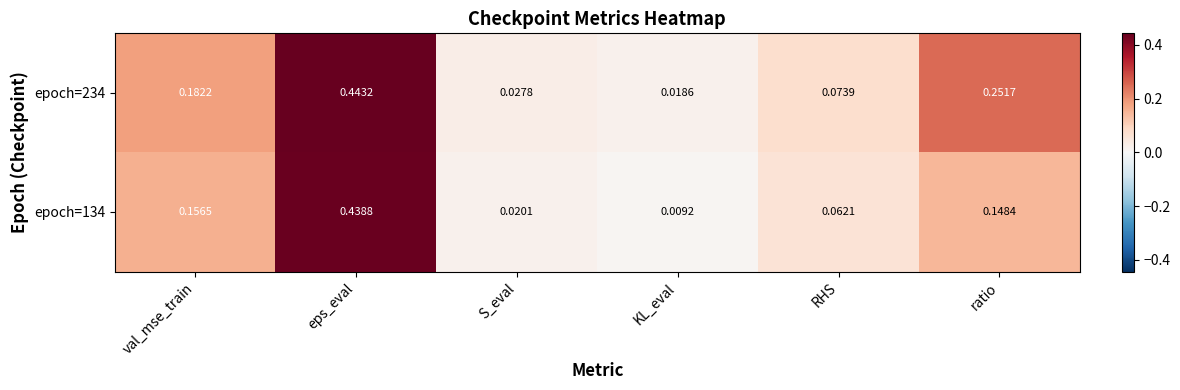

Which category has the highest value in the epoch=134 series?

eps_eval